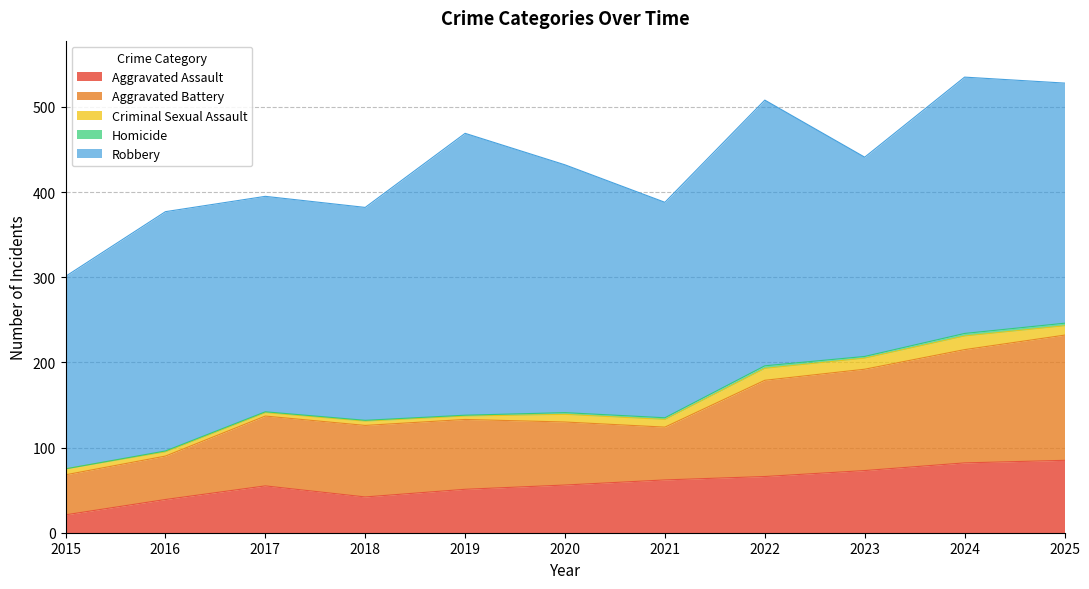

Which series changed the most between 2017 and 2021?

Aggravated Battery